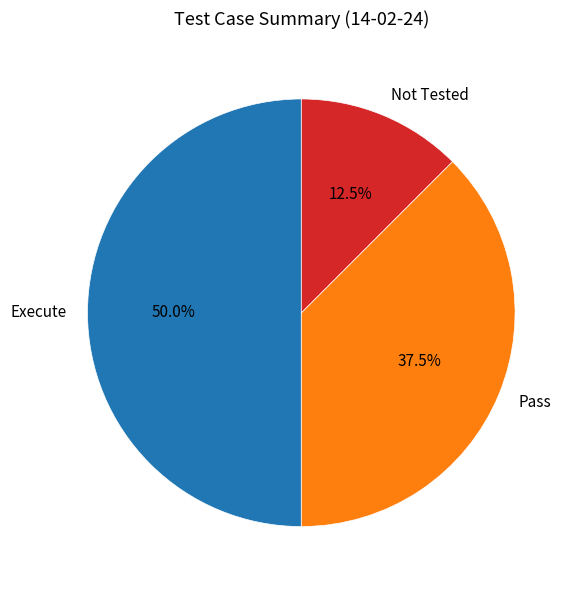

Which category has the biggest portion of the pie?

Execute